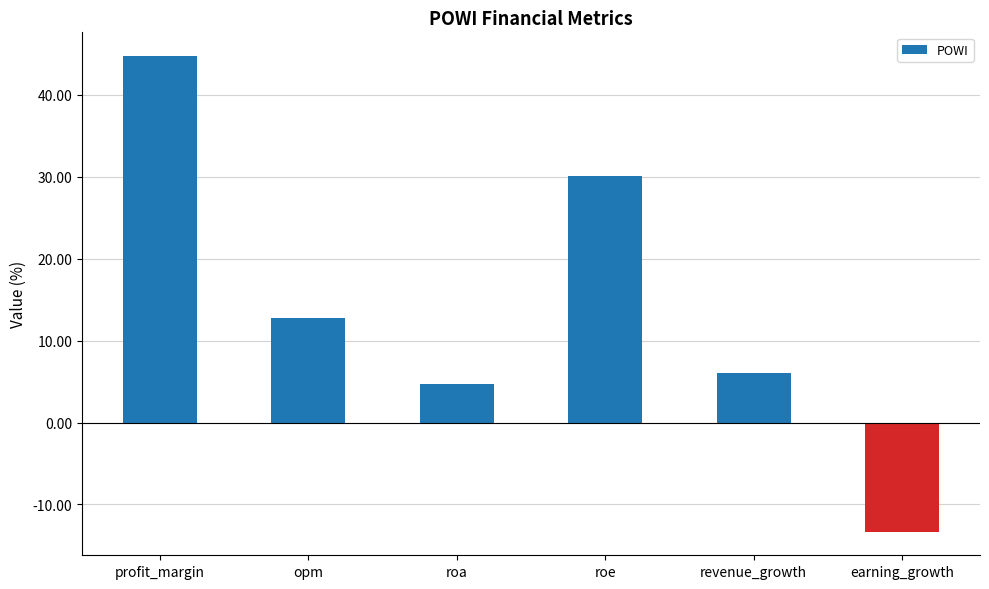

At which label is the value closest to 15?

opm